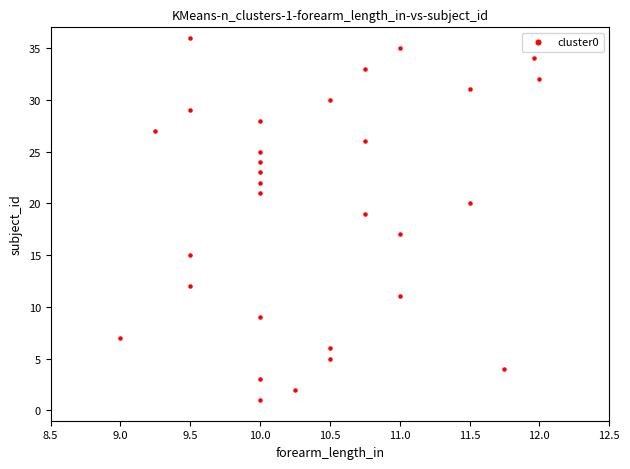

What is the range of Y values (max minus min)?

35